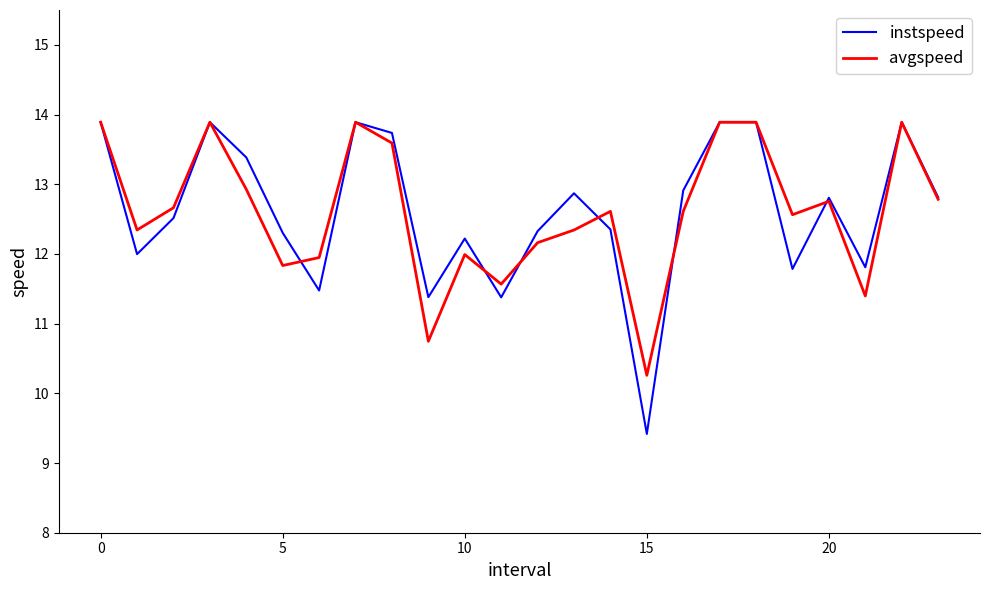

Which series has the largest range (max minus min)?

instspeed